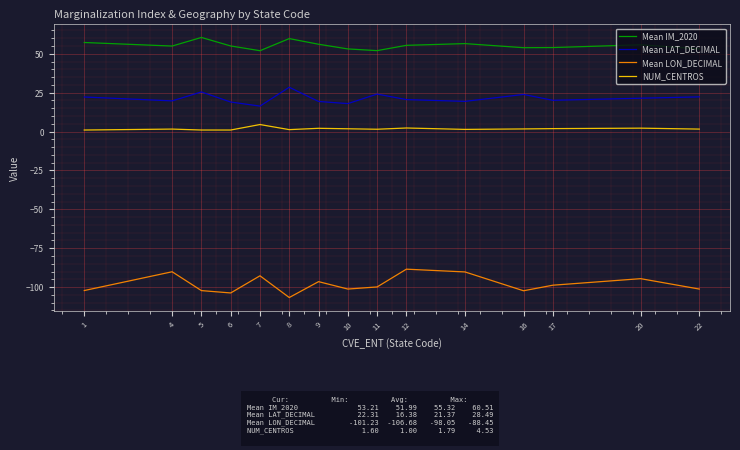

The value of Mean IM_2020 at 11 is 52.0. True or false?

True